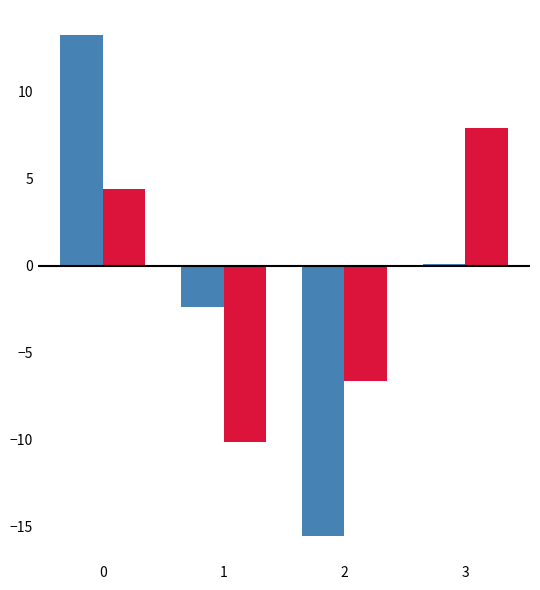

What is the spread (max minus min) of values at 2?

8.9